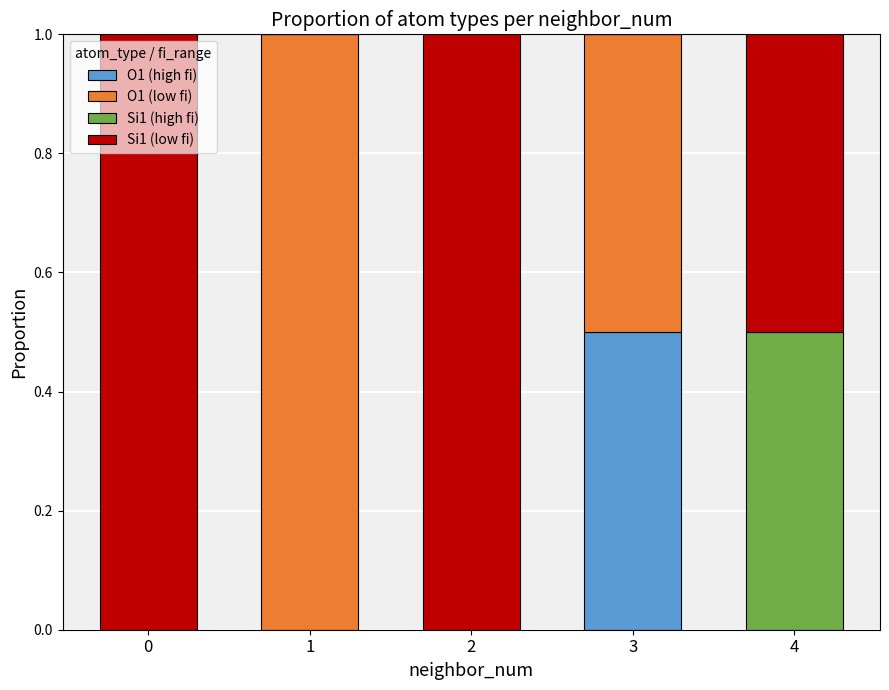

What is the sum of all O1 (high fi) values?

0.5